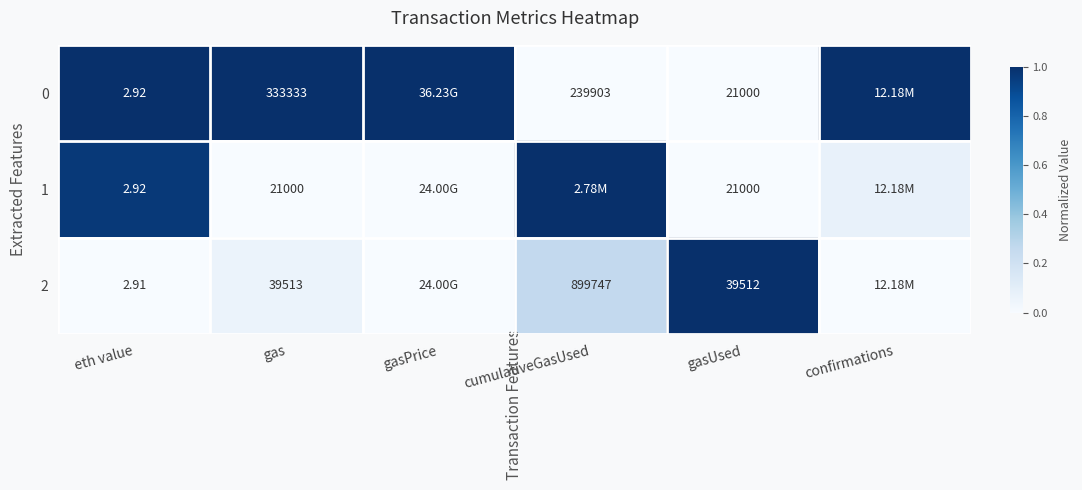

True or false: 2 has a value of 0.5 at gasPrice.

False